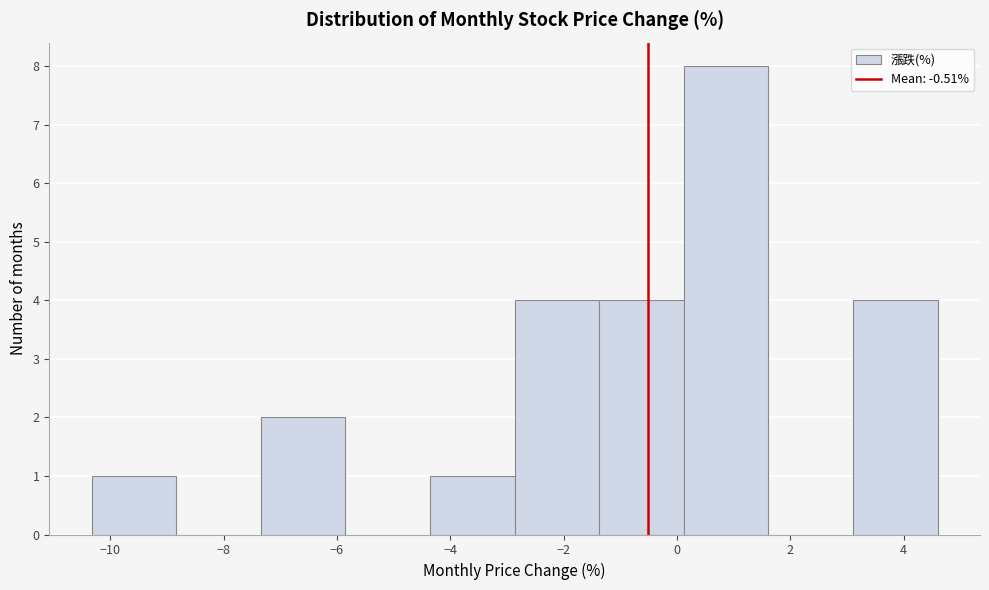

Over which range of the x-axis is the bar tallest?

0.2 to 1.6